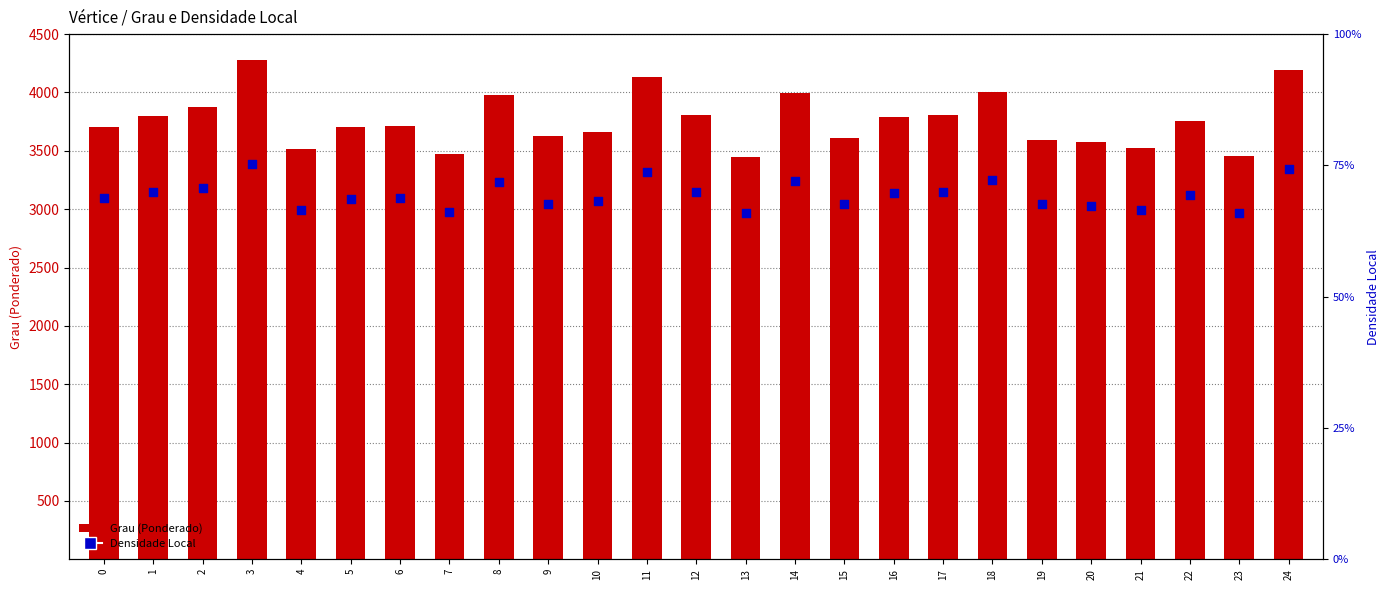

At which category is the sum across all series the highest?

3